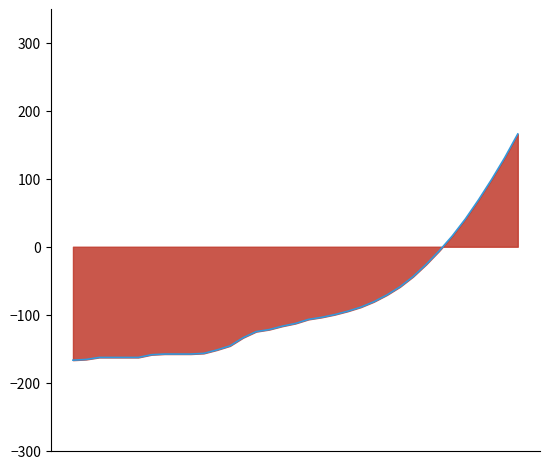

Reading left to right, transcribe all the data shown in this chart.

0=-167	1=-166	2=-163	3=-163	4=-163	5=-163	6=-159	7=-158	8=-158	9=-158	10=-157	11=-152	12=-146	13=-134	14=-125	15=-122	16=-117	17=-113	18=-107	19=-104	20=-100	21=-95	22=-89	23=-81	24=-71	25=-59	26=-44	27=-26	28=-6	29=16	30=41	31=69	32=99	33=131	34=166